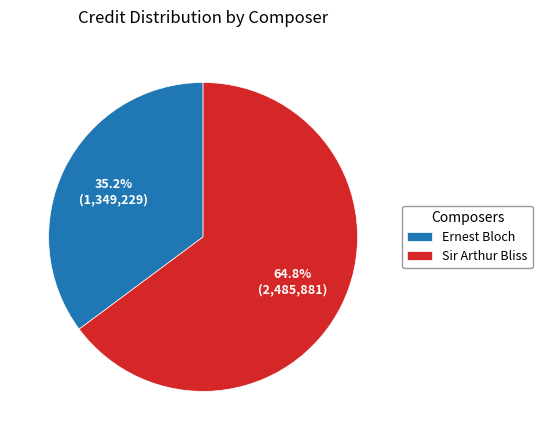

To the nearest percent, what percentage of the pie is Sir Arthur Bliss?

65%